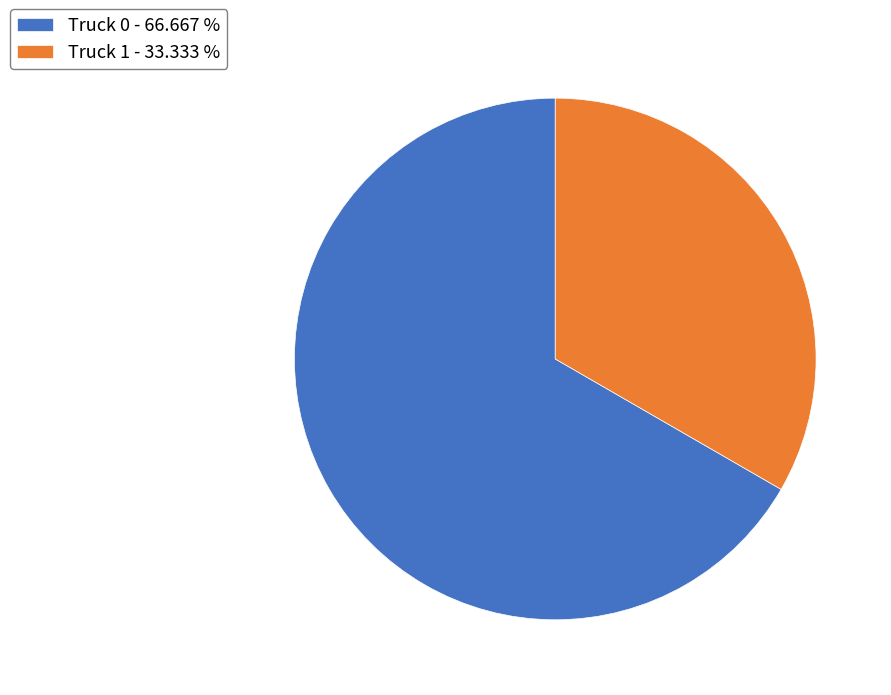

Is it true that Truck 1 is 33% of the pie?

True